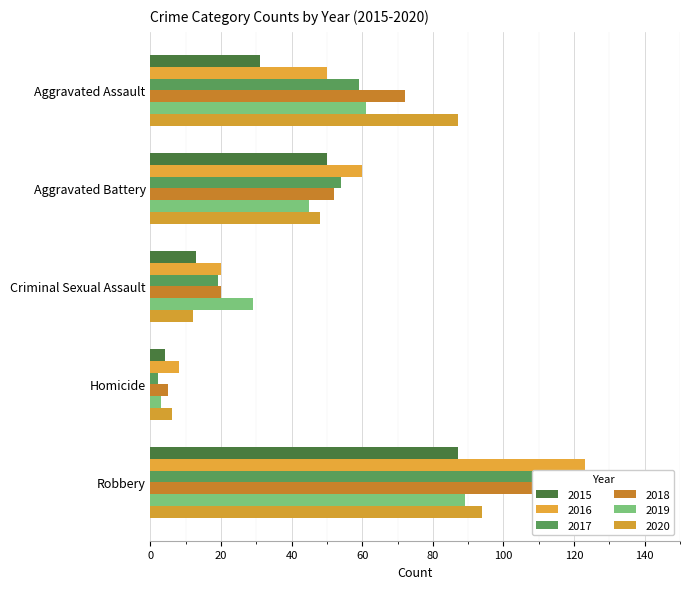

True or false: 2016 has a value of 123 at Robbery.

True